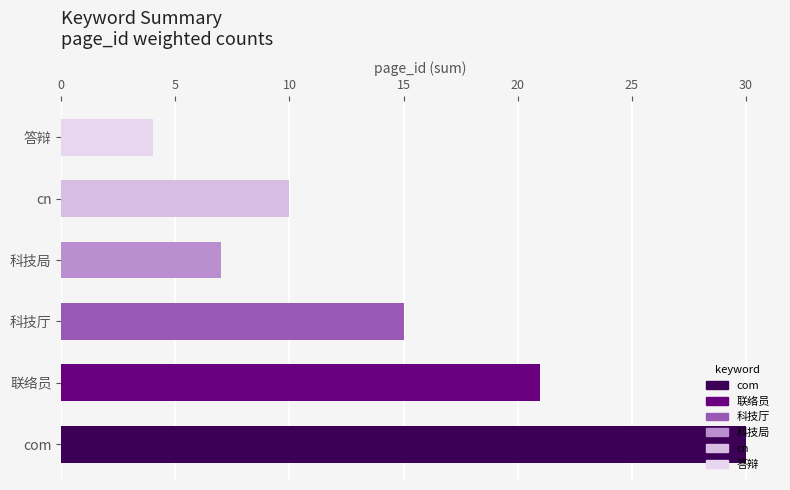

The chart shows a value of 48 at com. True or false?

False